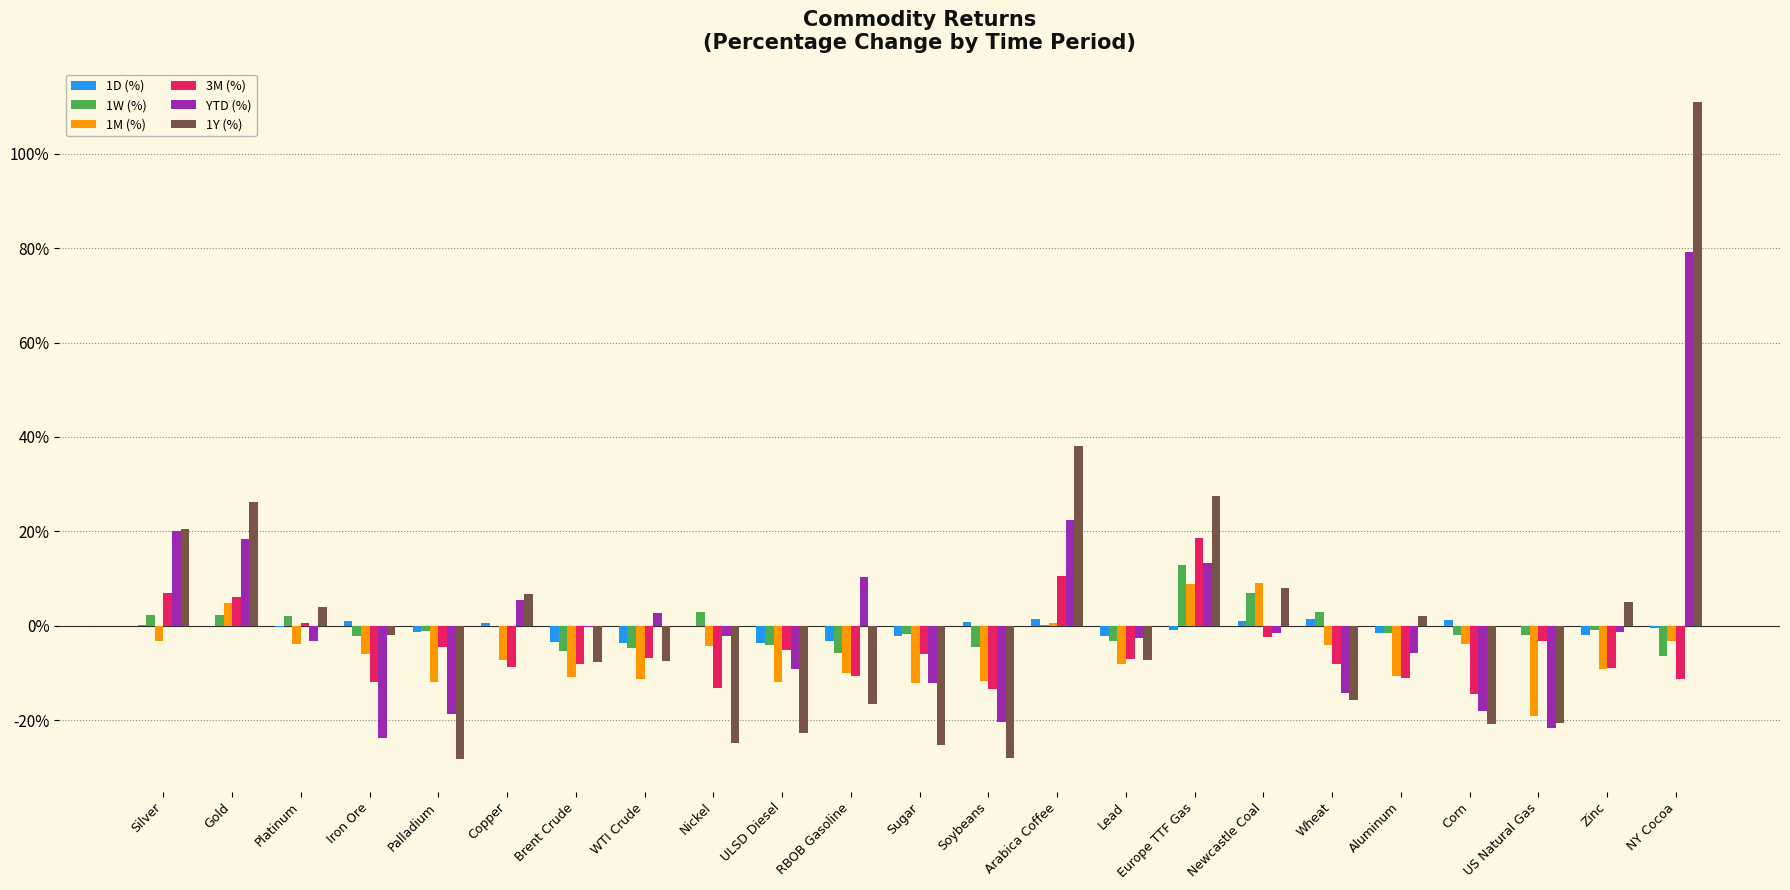

The 1Y (%) series shows -22.8 at ULSD Diesel. True or false?

True